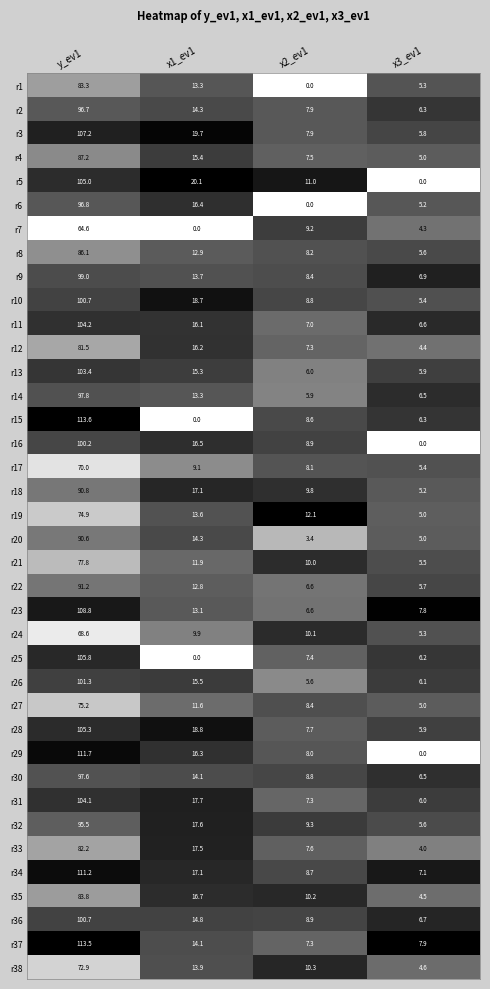

What is the spread (max minus min) of values at x1_ev1?

20.1